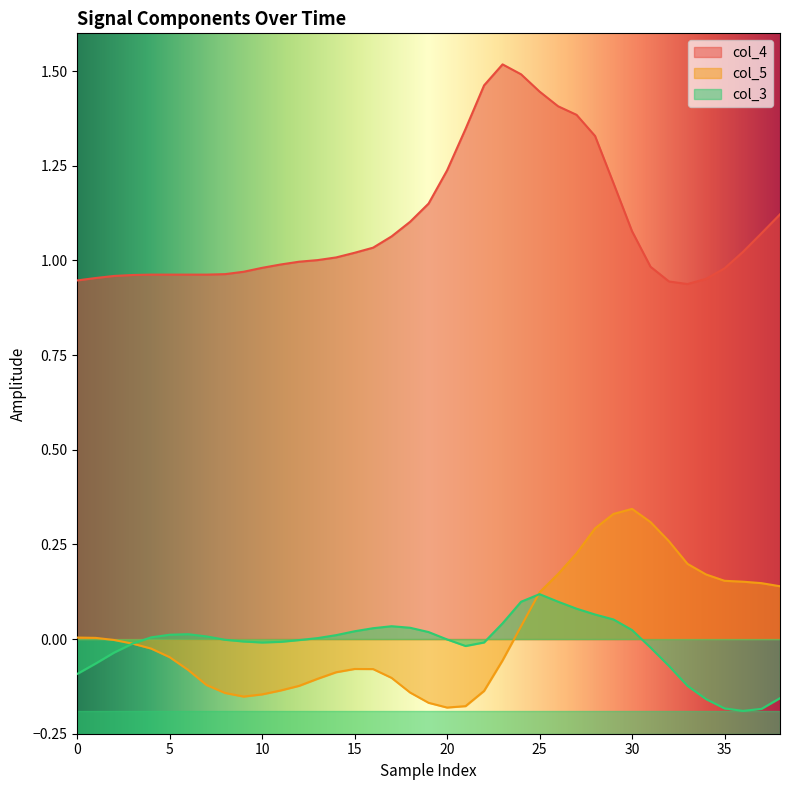

What is the difference between the highest and lowest values at 18?

1.2